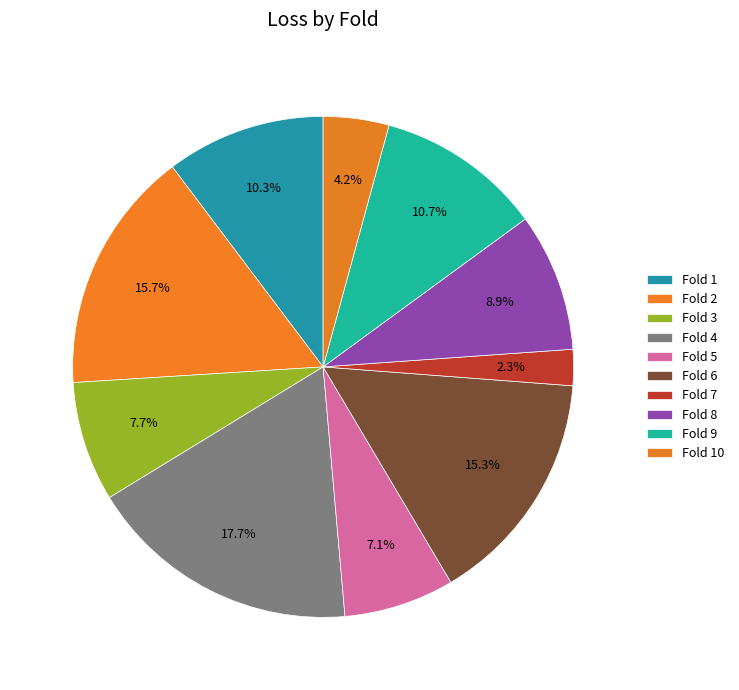

The Fold 10 slice represents 1% of the pie. True or false?

False